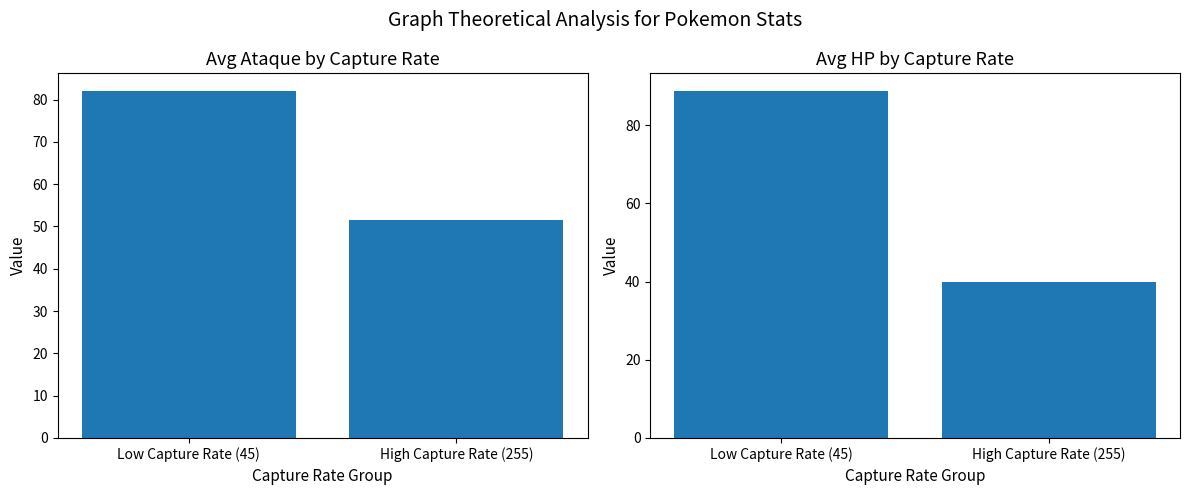

Rank the series at High Capture Rate (255) from highest to lowest value.

Avg Ataque, Avg HP